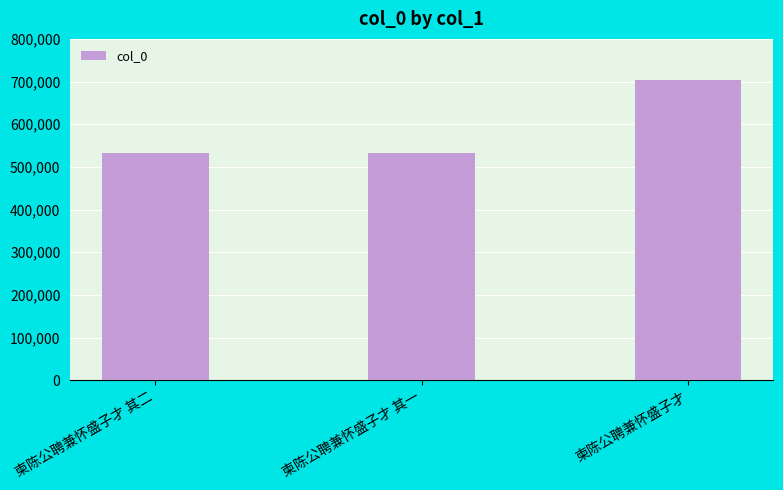

What is the label of the 1st bar from the right?

柬陈公聘兼怀盛子才